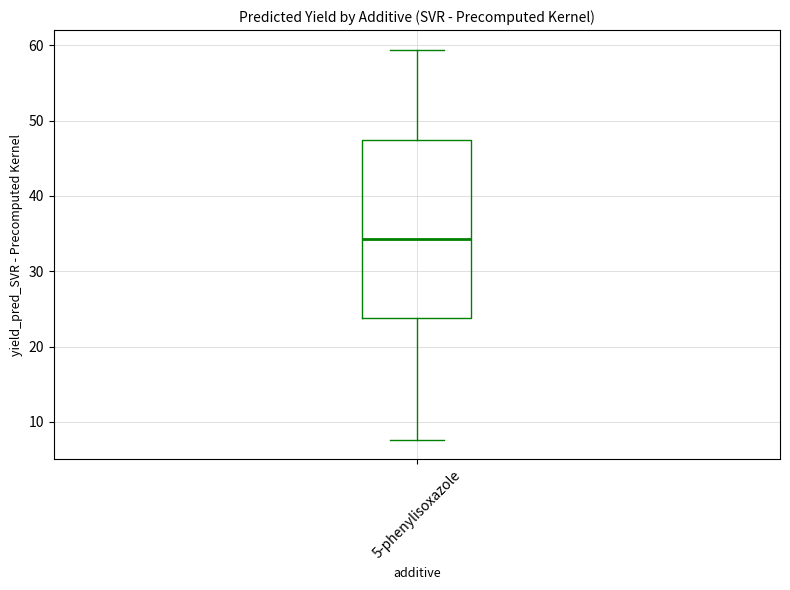

Transcribe this box plot: give where the median line is, the range the box spans, and where the two whiskers end, as read against the y-axis. The values are not printed on the chart, so give them approximately, as read against the axis.

median 34, box 24 to 47, whiskers 8 to 59